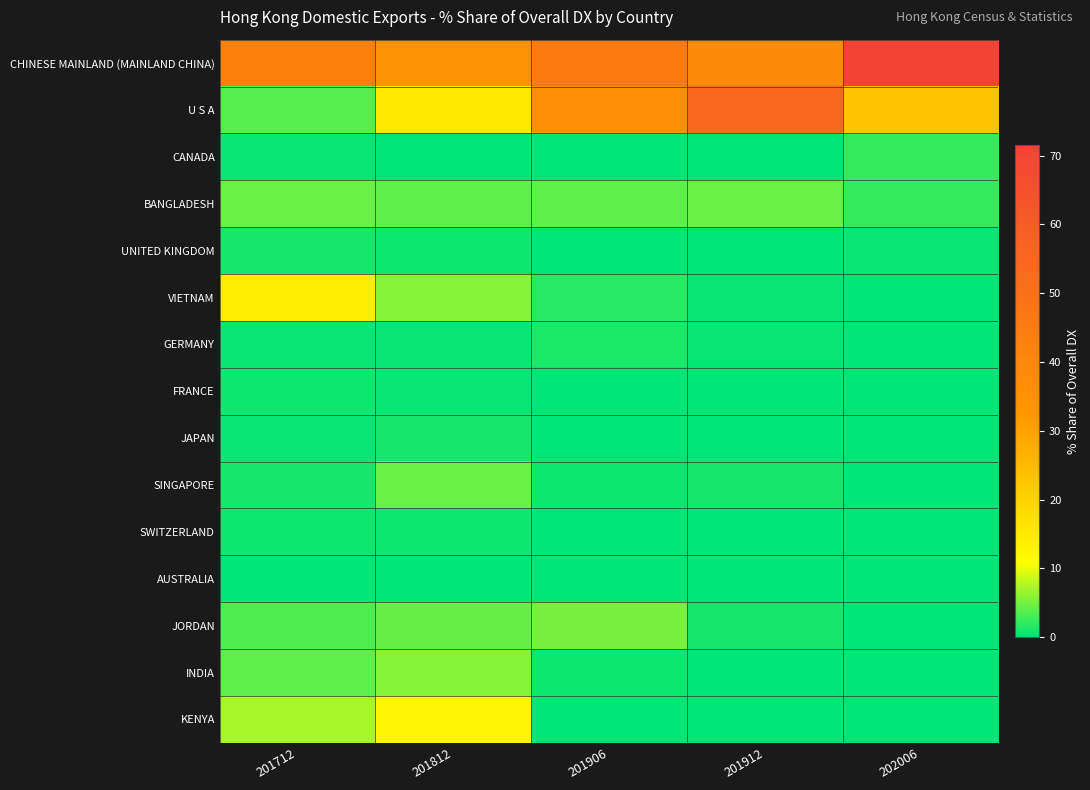

Reading left to right, transcribe all the data shown in this chart.

CHINESE MAINLAND (MAINLAND CHINA): 201712=42.8	201812=34.8	201906=45.4	201912=38.0	202006=71.5
U S A: 201712=3.9	201812=15.5	201906=35.8	201912=53.4	202006=23.0
CANADA: 201712=0.3	201812=0.0	201906=0.0	201912=0.0	202006=2.4
BANGLADESH: 201712=4.7	201812=4.1	201906=4.0	201912=4.6	202006=2.4
UNITED KINGDOM: 201712=1.0	201812=0.6	201906=0.0	201912=0.0	202006=0.4
VIETNAM: 201712=14.4	201812=5.7	201906=1.8	201912=0.3	202006=0.2
GERMANY: 201712=0.5	201812=0.4	201906=1.1	201912=0.3	202006=0.1
FRANCE: 201712=0.8	201812=0.5	201906=0.3	201912=0.1	202006=0.0
JAPAN: 201712=0.3	201812=1.1	201906=0.0	201912=0.1	202006=0.0
SINGAPORE: 201712=0.9	201812=4.6	201906=0.6	201912=1.1	202006=0.0
SWITZERLAND: 201712=0.7	201812=0.7	201906=0.0	201912=0.0	202006=0.0
AUSTRALIA: 201712=0.1	201812=0.2	201906=0.0	201912=0.0	202006=0.0
JORDAN: 201712=3.4	201812=4.3	201906=5.1	201912=1.0	202006=0.0
INDIA: 201712=4.2	201812=5.8	201906=0.6	201912=0.1	202006=0.0
KENYA: 201712=7.1	201812=12.9	201906=0.0	201912=0.0	202006=0.0